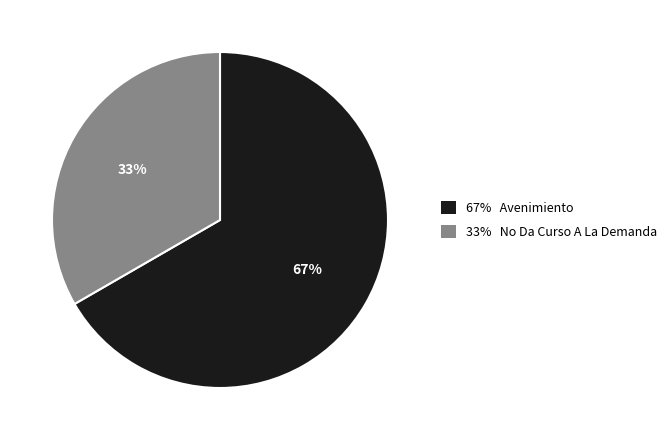

To the nearest percent, what is the average slice percentage?

50%